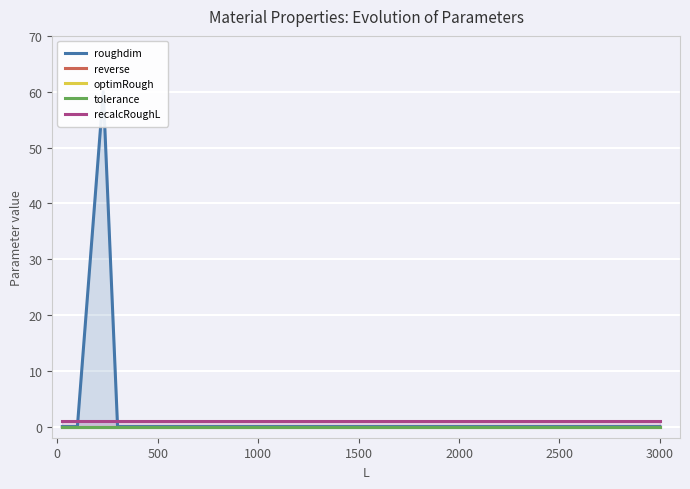

How many lines are shown in the chart?

5